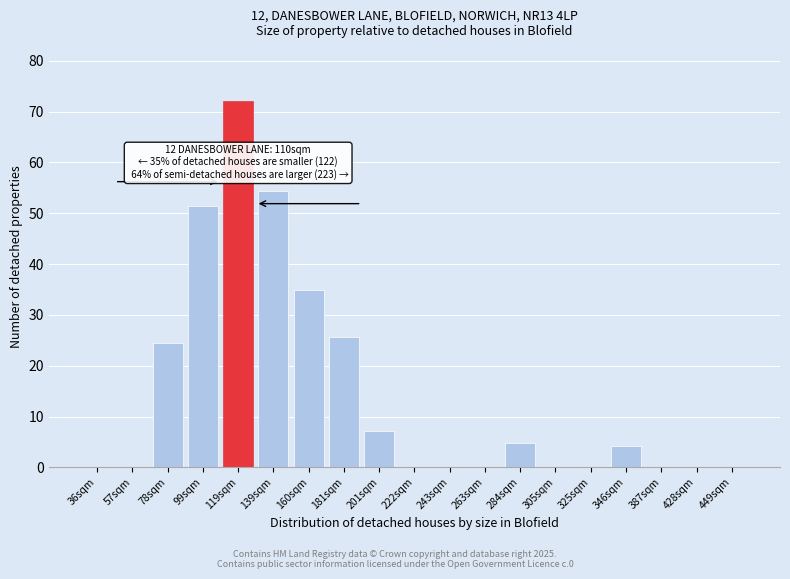

Reading left to right, transcribe all the data shown in this chart.

36sqm=0.0	57sqm=0.0	78sqm=24.5	99sqm=51.5	119sqm=72.1	139sqm=54.4	160sqm=34.9	181sqm=25.7	201sqm=7.2	222sqm=0.0	243sqm=0.0	263sqm=0.0	284sqm=4.9	305sqm=0.0	325sqm=0.0	346sqm=4.3	387sqm=0.0	428sqm=0.0	449sqm=0.0